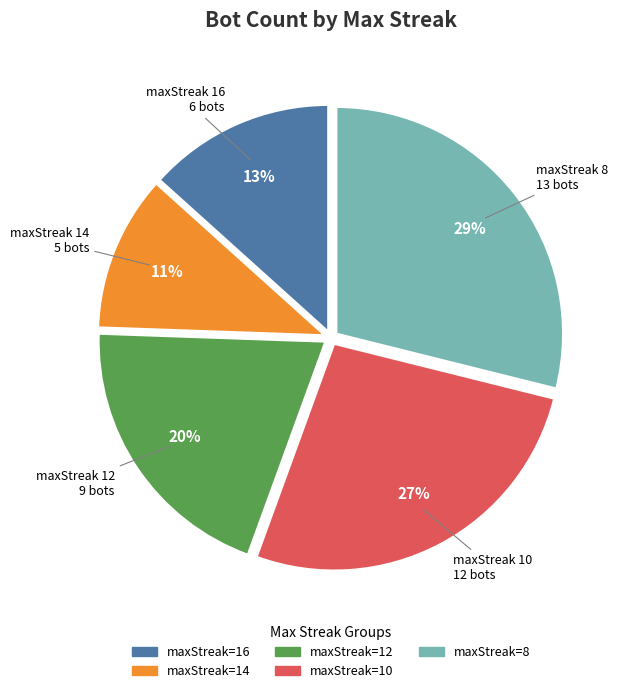

Is there a majority slice in this chart?

No